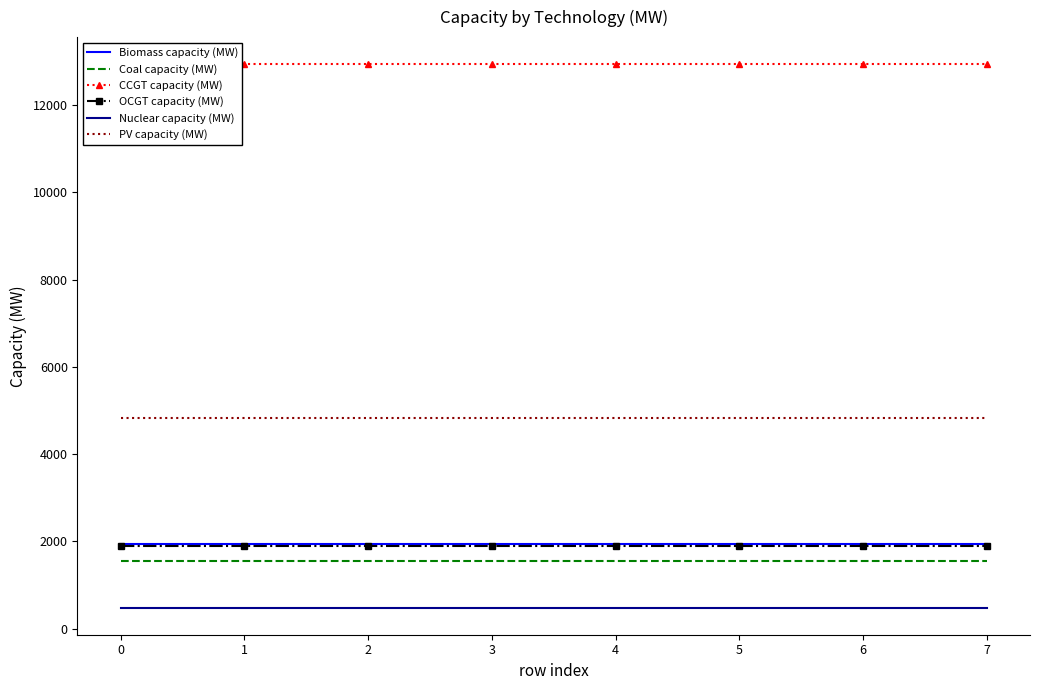

Is the value of OCGT capacity (MW) at 3 greater than the value of Coal capacity (MW) at 6?

Yes